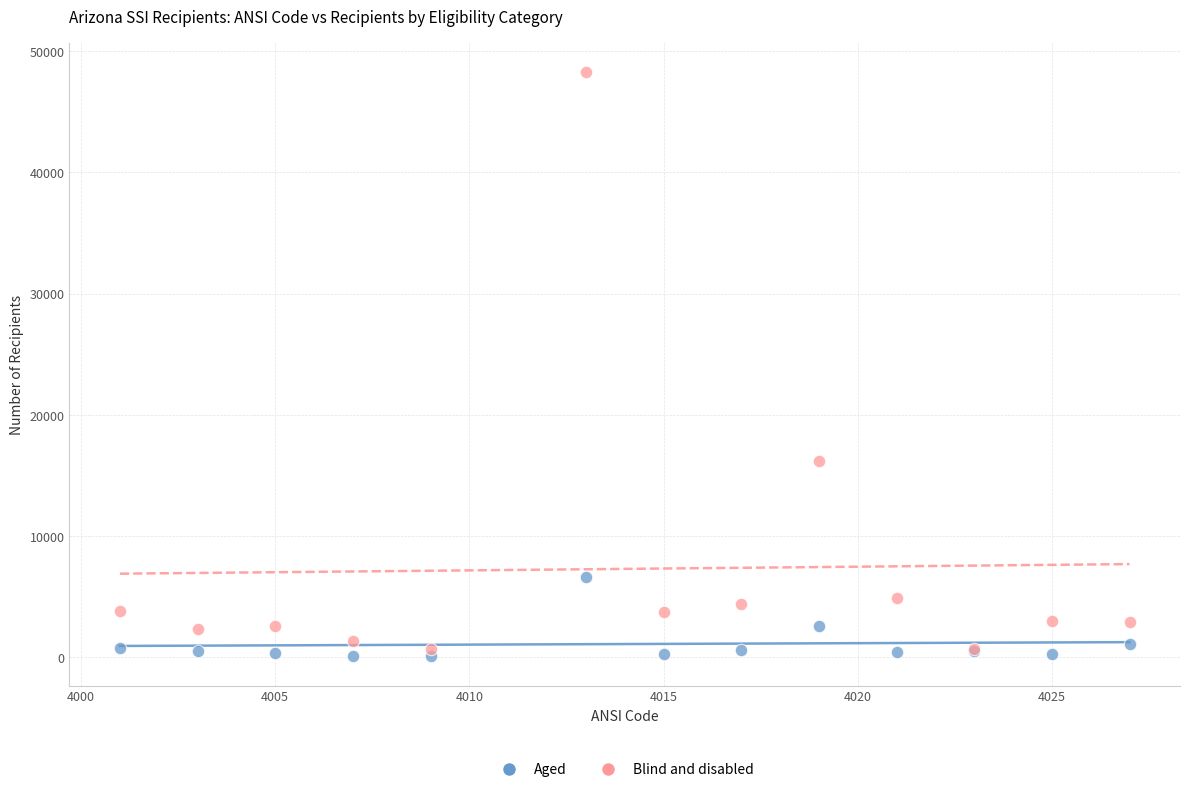

Across all series, what Y value is closest to 24166?

16163